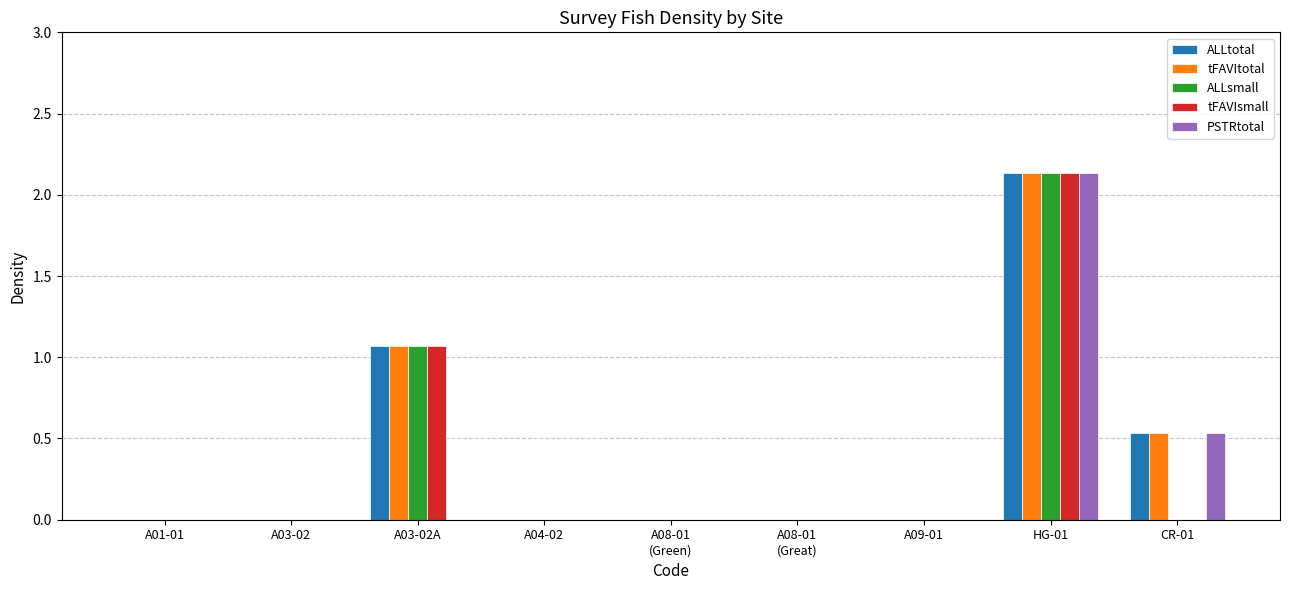

At which category is the sum across all series the highest?

HG-01